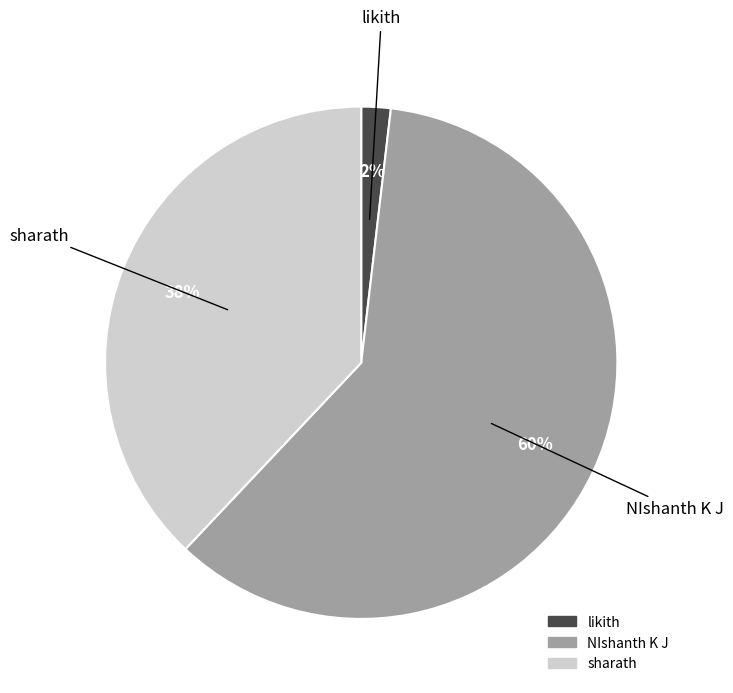

Which has a higher value, NIshanth K J or likith?

NIshanth K J